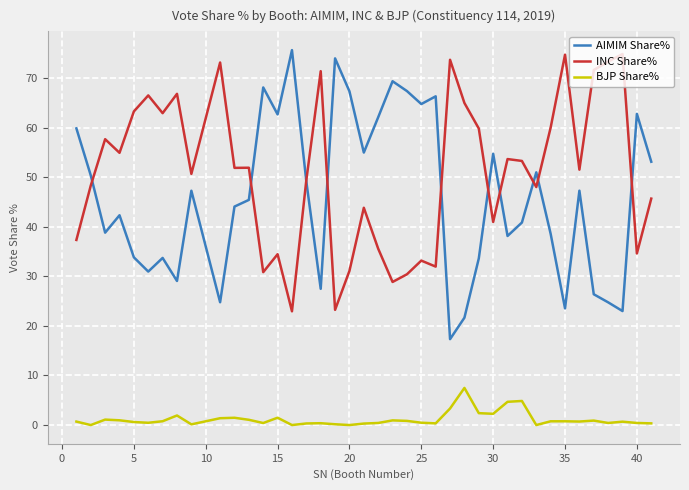

Does the chart display data point markers on the line(s)?

No